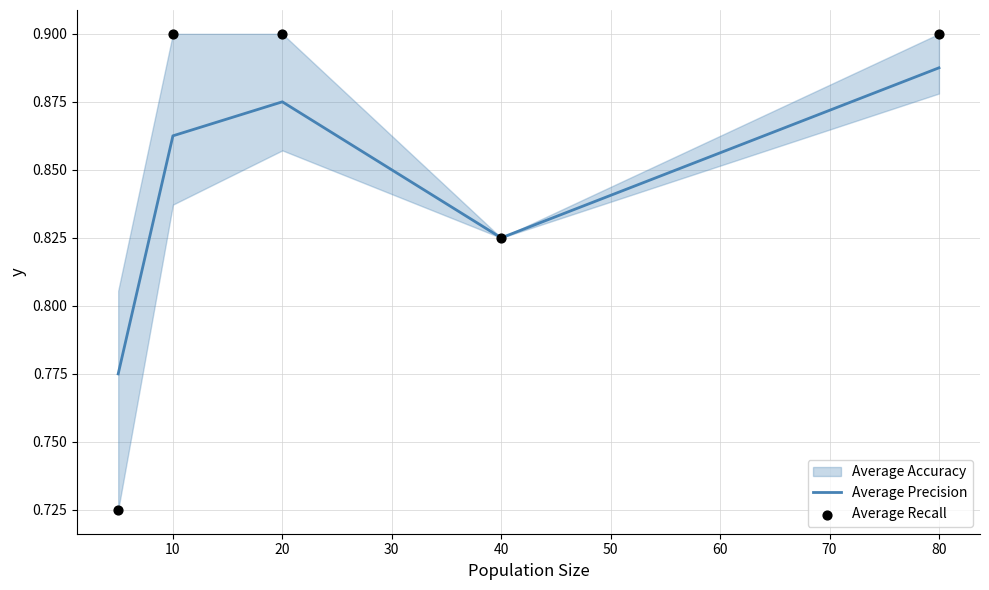

Is it true that Average Precision equals 1.2 at 10?

False